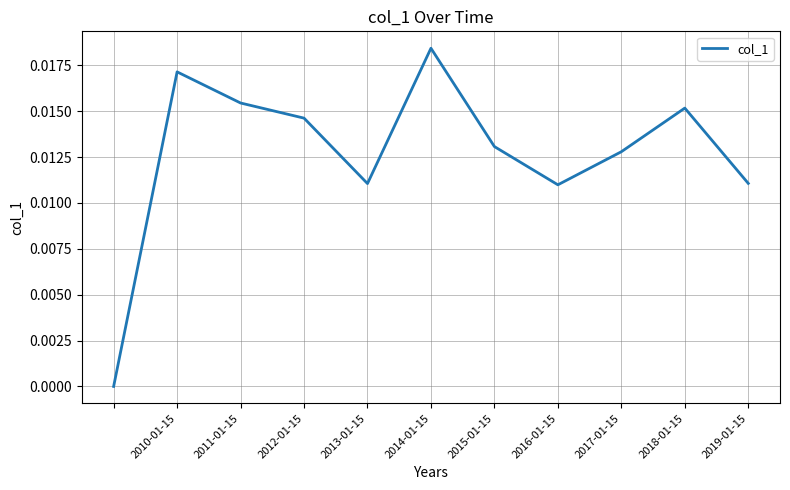

Is this an area chart (filled region under the line)?

No